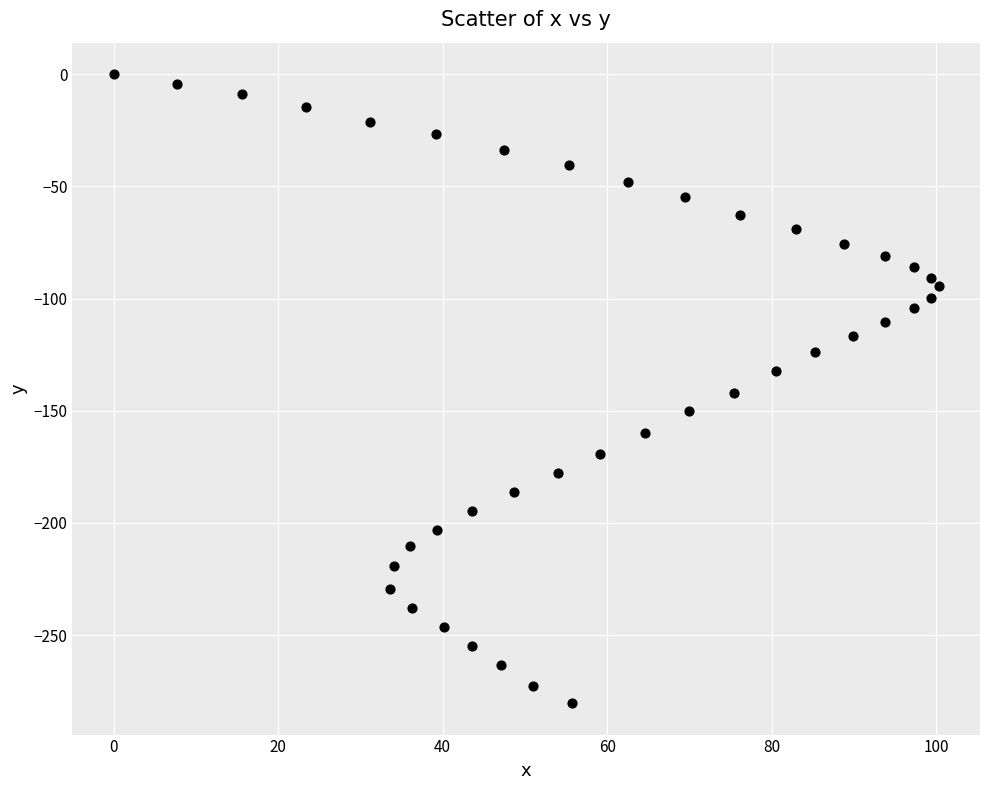

What is the range of X values (max minus min)?

100.3